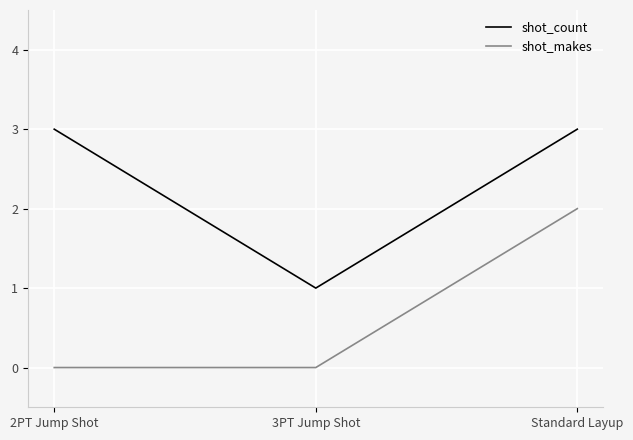

What is the difference between the highest and lowest values at 3PT Jump Shot?

1